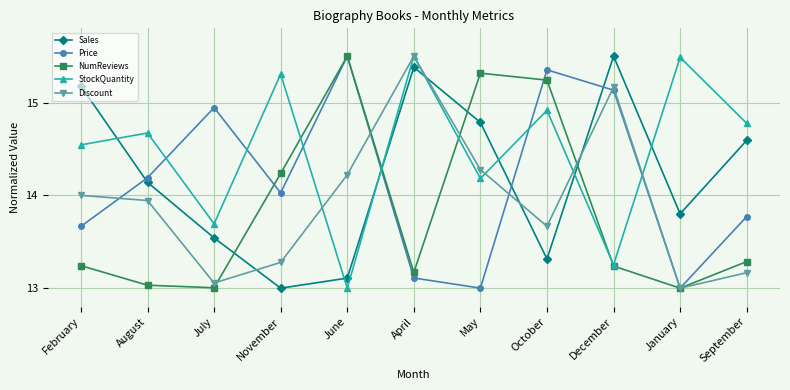

What is the sum of the StockQuantity values at September and May?

29.0